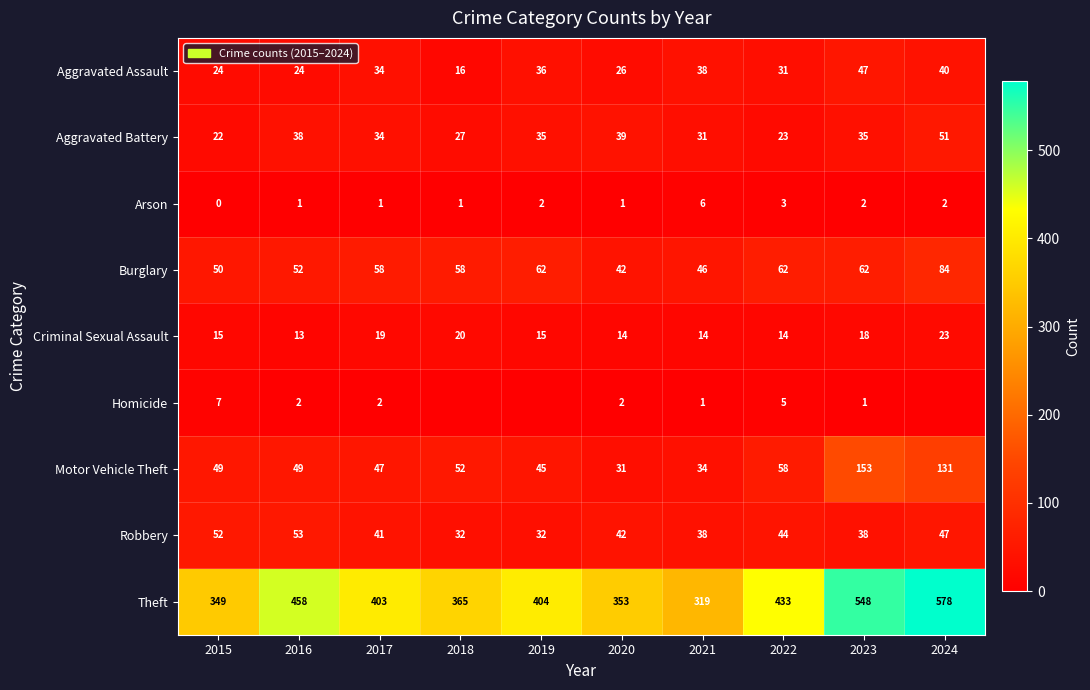

How many data points in Criminal Sexual Assault are less than 15?

4